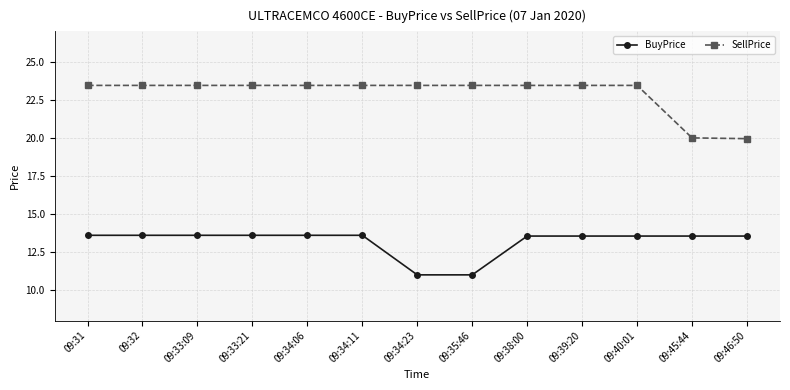

At which label does SellPrice first exceed 23?

09:31